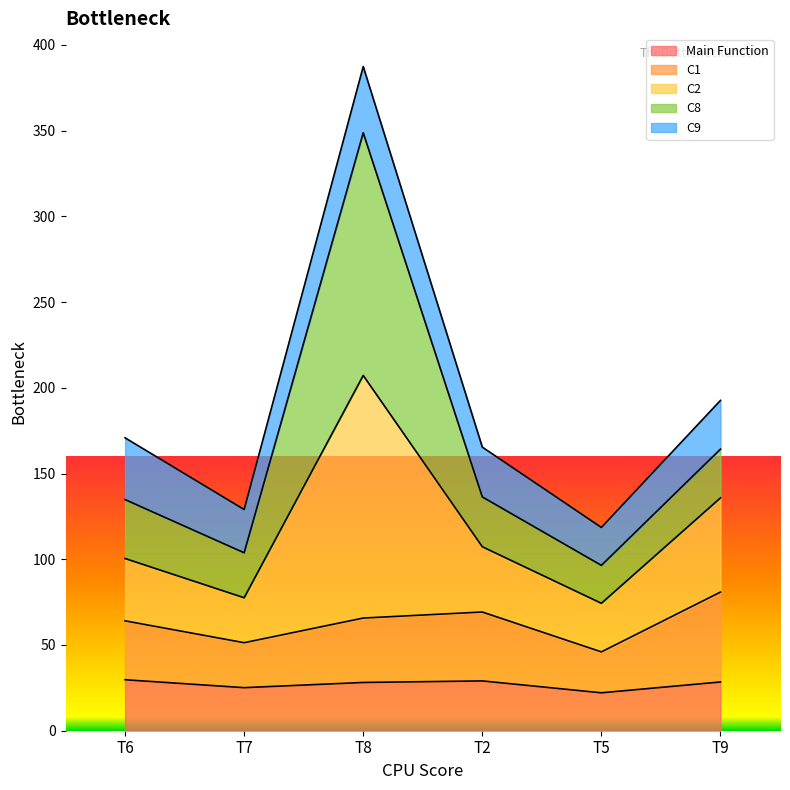

Where does the Main Function series first go above 28?

T6